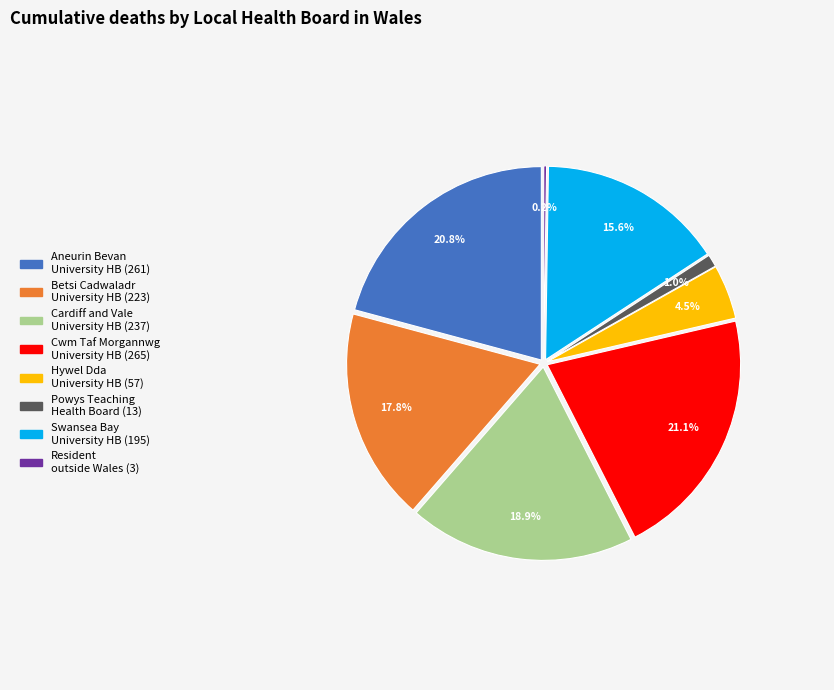

Rank the categories by value from lowest to highest.

Resident outside Wales, Powys Teaching Health Board, Hywel Dda University Health Board, Swansea Bay University Health Board, Betsi Cadwaladr University Health Board, Cardiff and Vale University Health Board, Aneurin Bevan University Health Board, Cwm Taf Morgannwg University Health Board